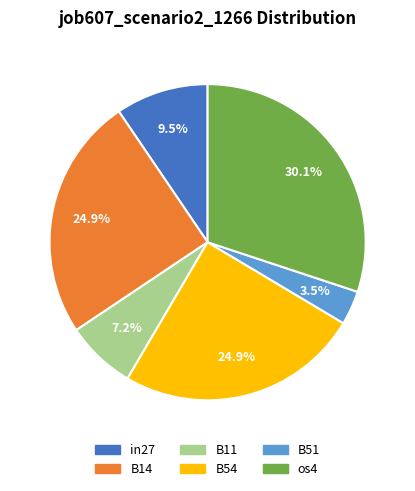

Is there a majority slice in this chart?

No